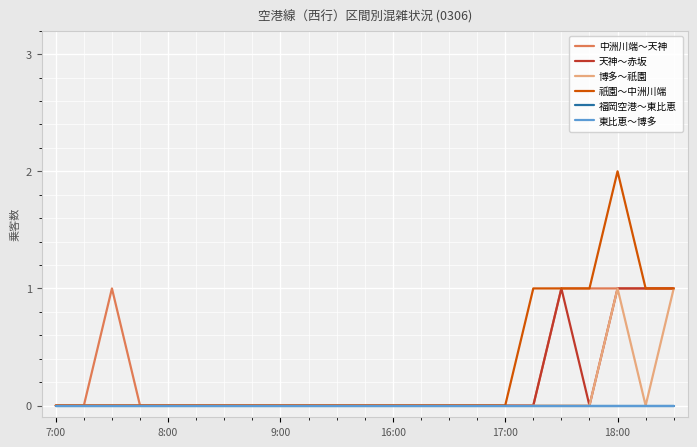

At which label is 中洲川端～天神 closest to 0?

7:00